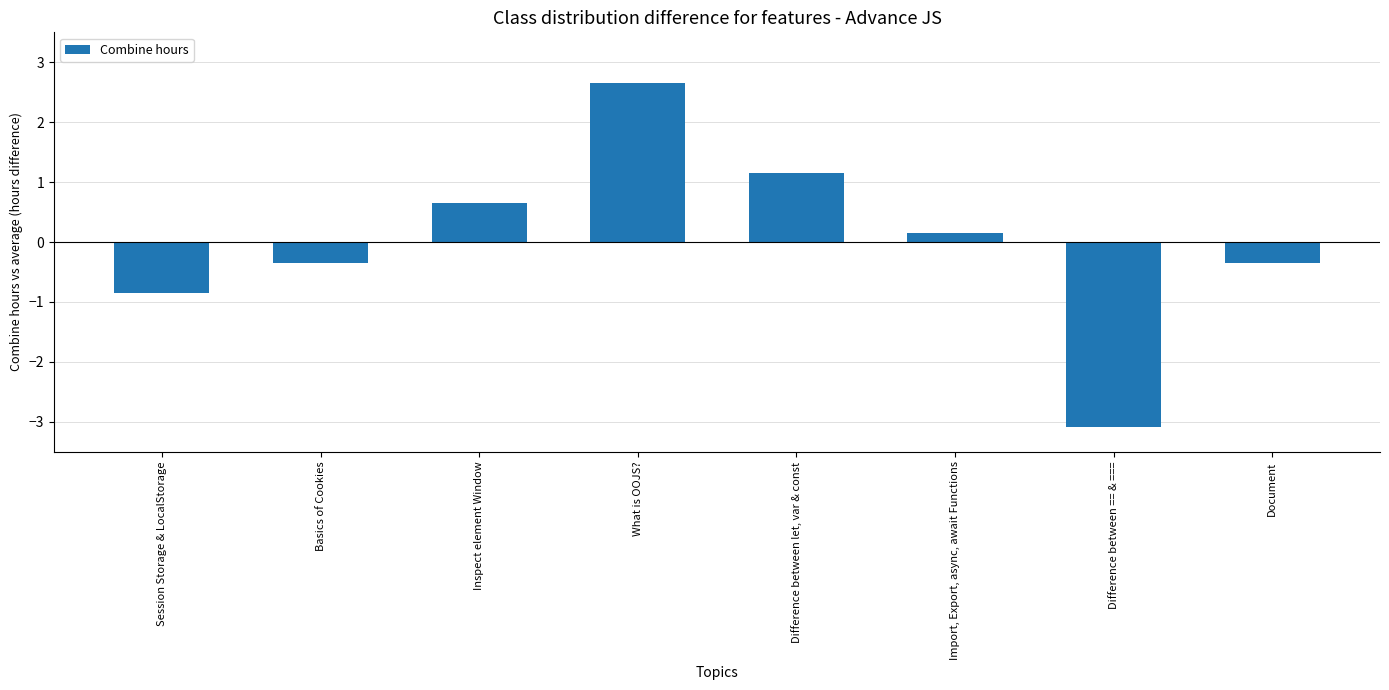

The value at Session Storage & LocalStorage is -0.2. True or false?

False